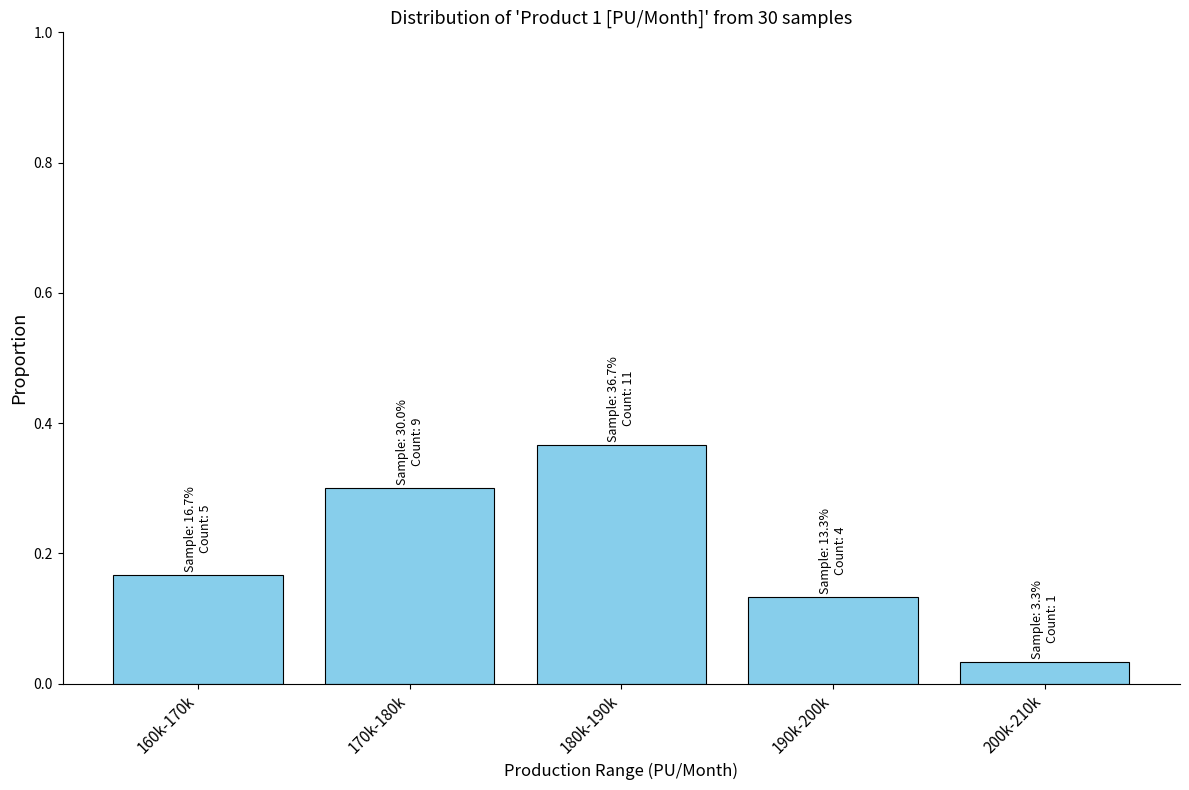

At which label is the value closest to 0?

200k-210k